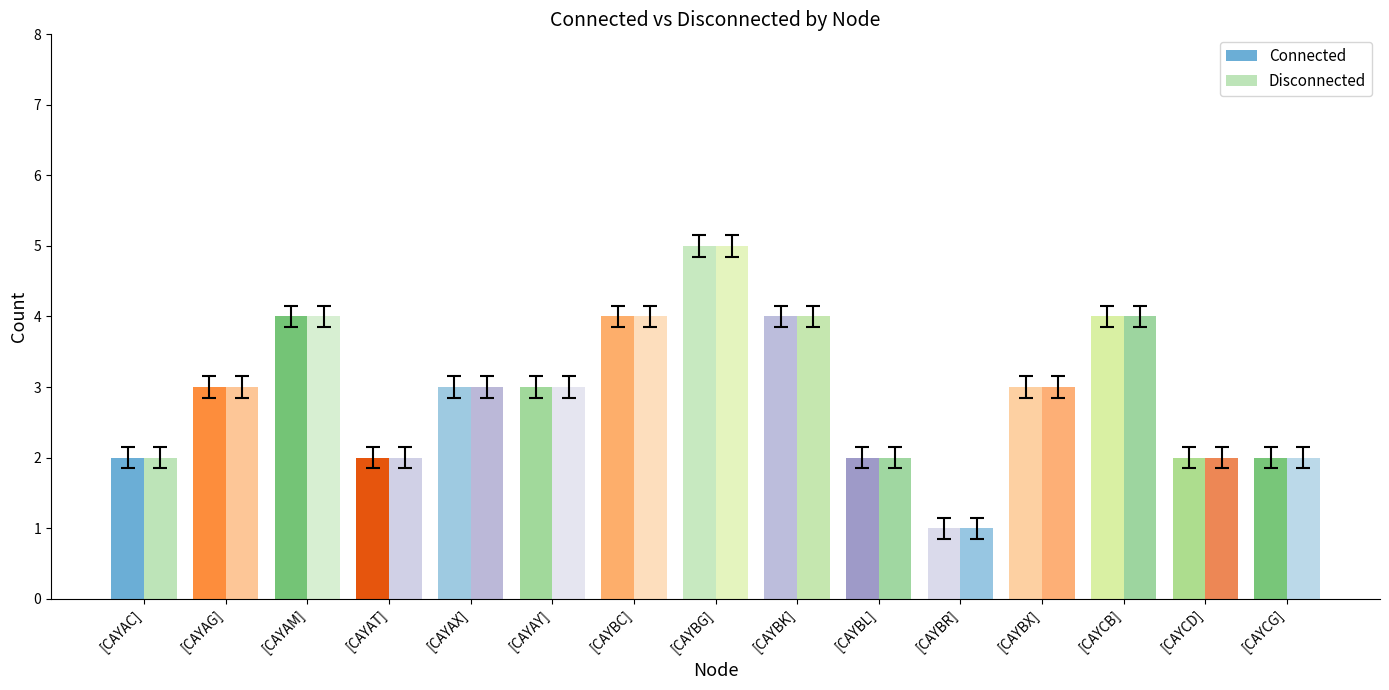

How many bars are there in each group?

2